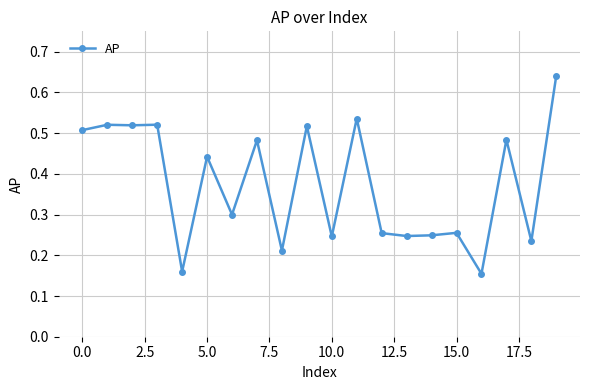

True or false: there are more than 2 points higher than both neighbors.

True